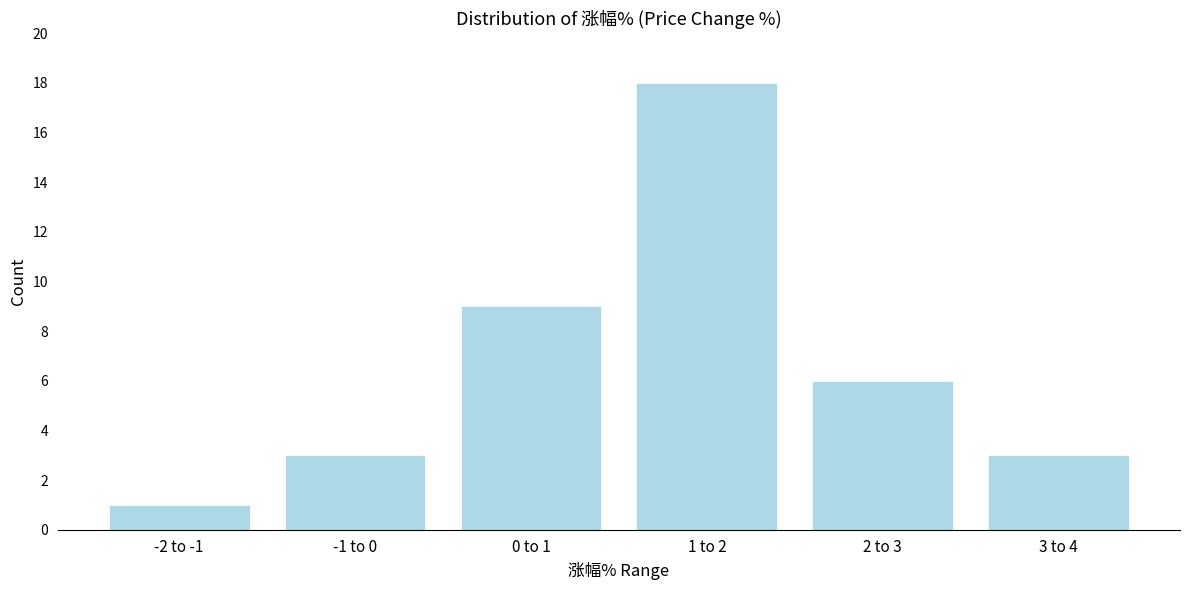

Reading right to left, extract all data points from this chart.

3	6	18	9	3	1